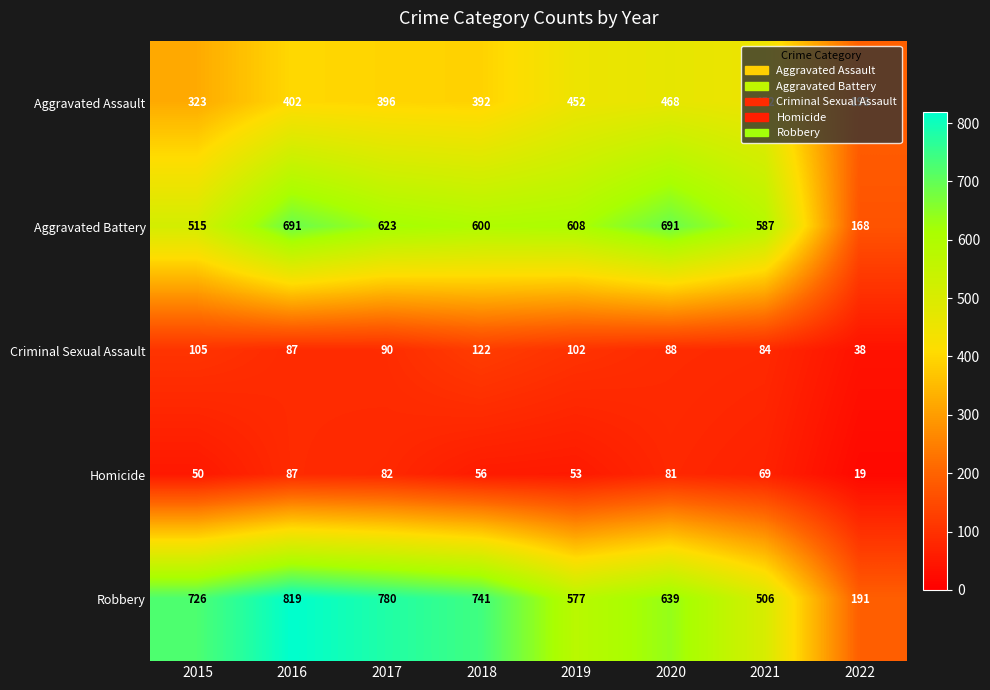

Which series has the widest spread of values?

Robbery